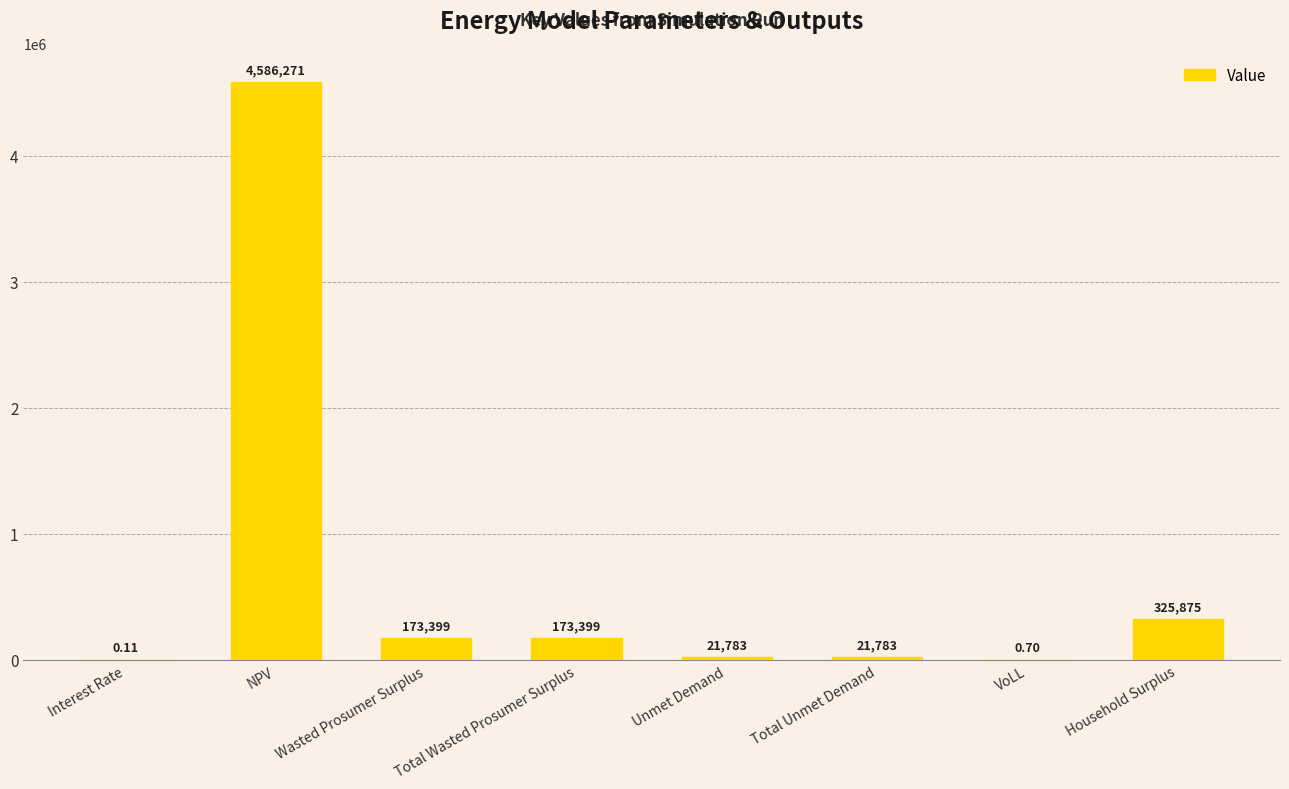

Which has a higher value, Total Wasted Prosumer Surplus or Total Unmet Demand?

Total Wasted Prosumer Surplus